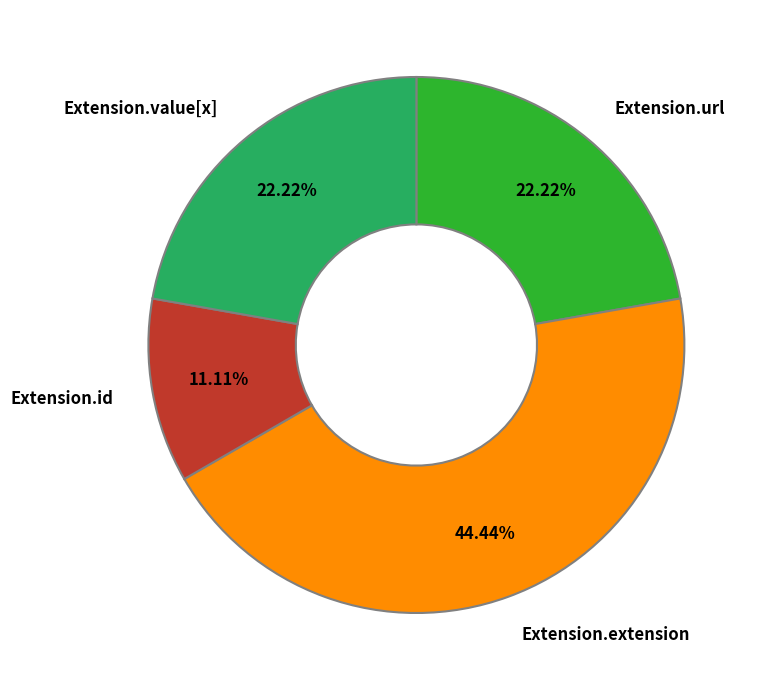

Is there a majority slice in this chart?

No